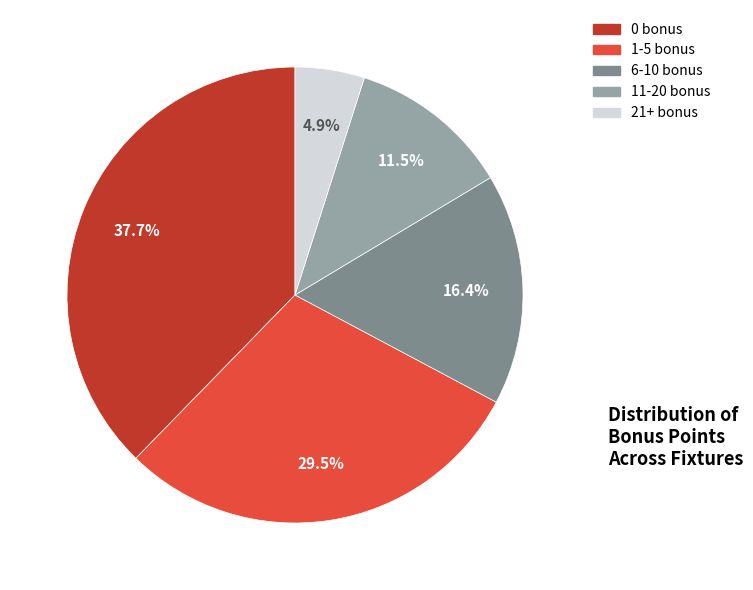

How many segments does this pie chart have?

5